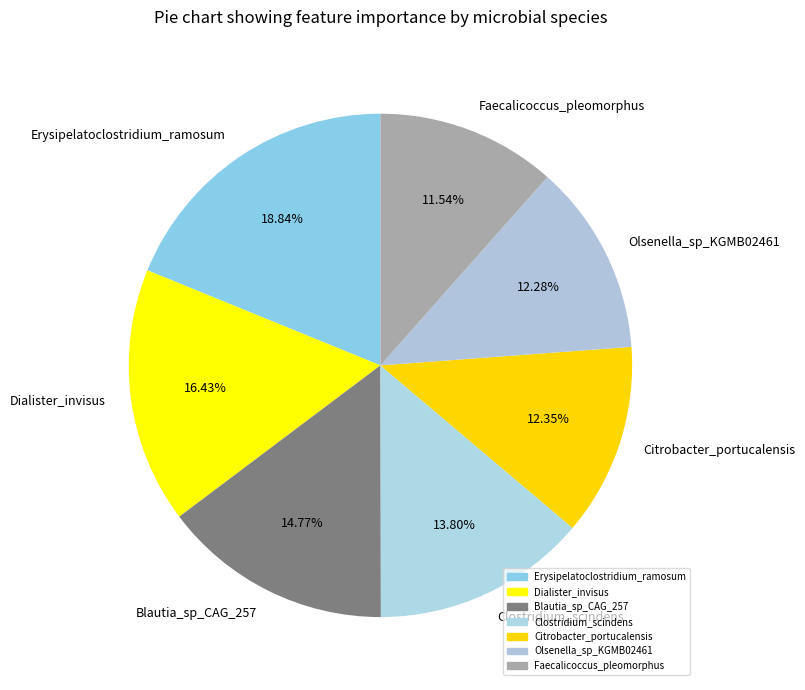

To the nearest percent, what portion does Citrobacter_portucalensis represent?

12%